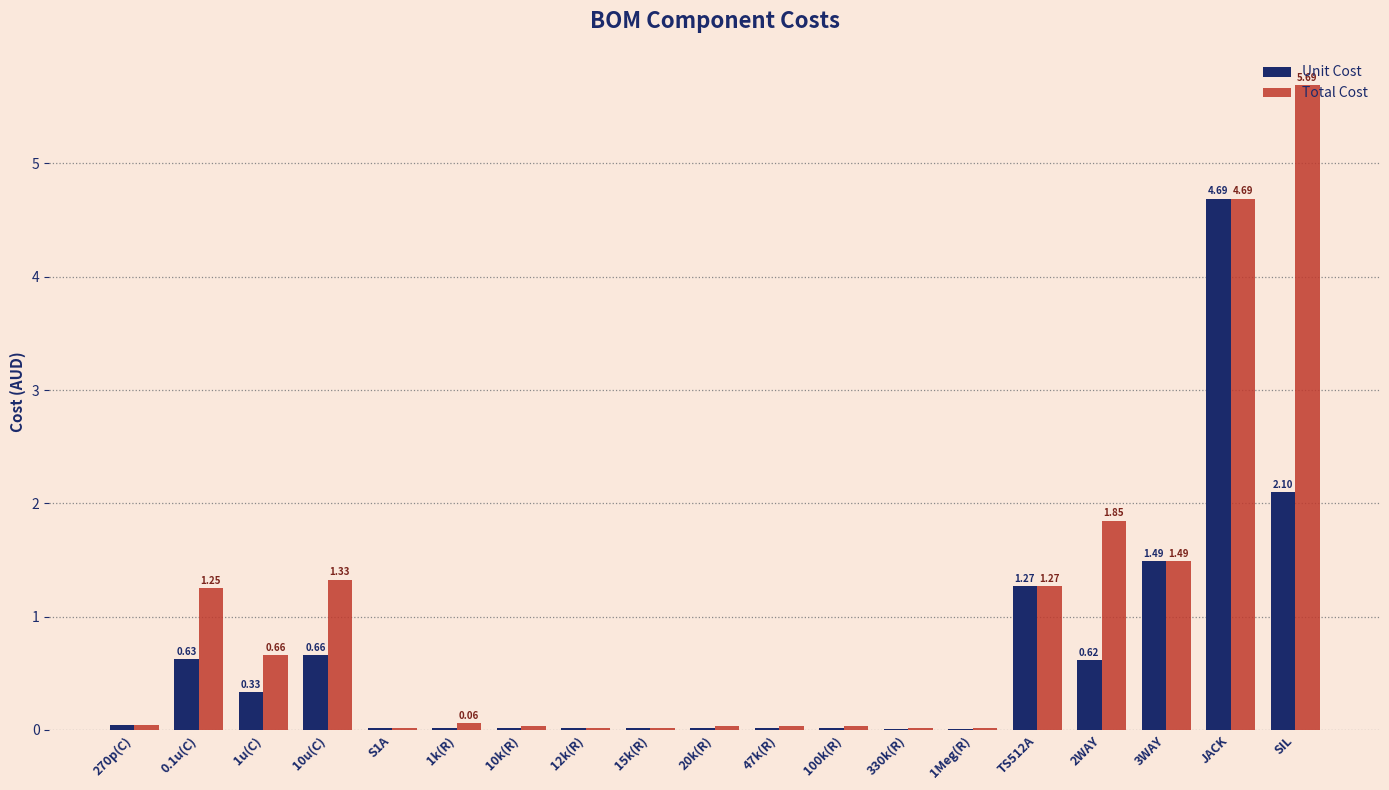

Are the bars horizontal?

No